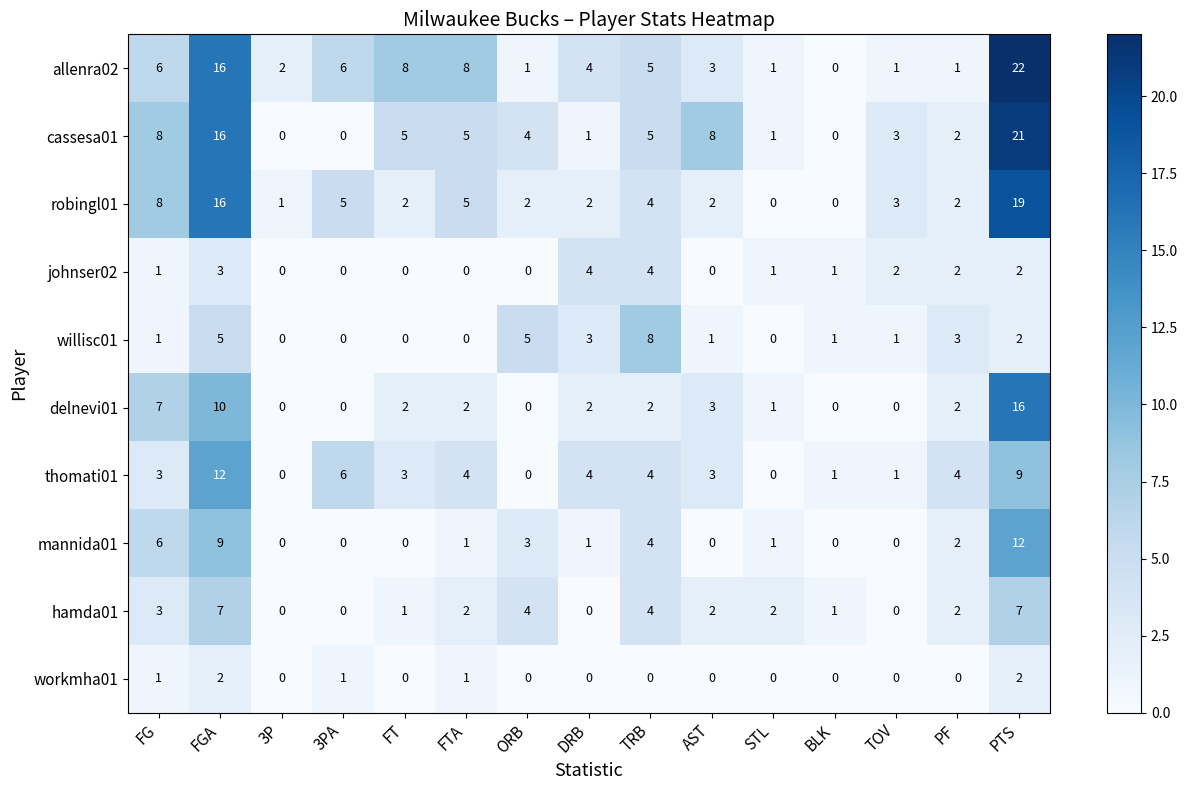

Which series has the largest total across all categories?

allenra02